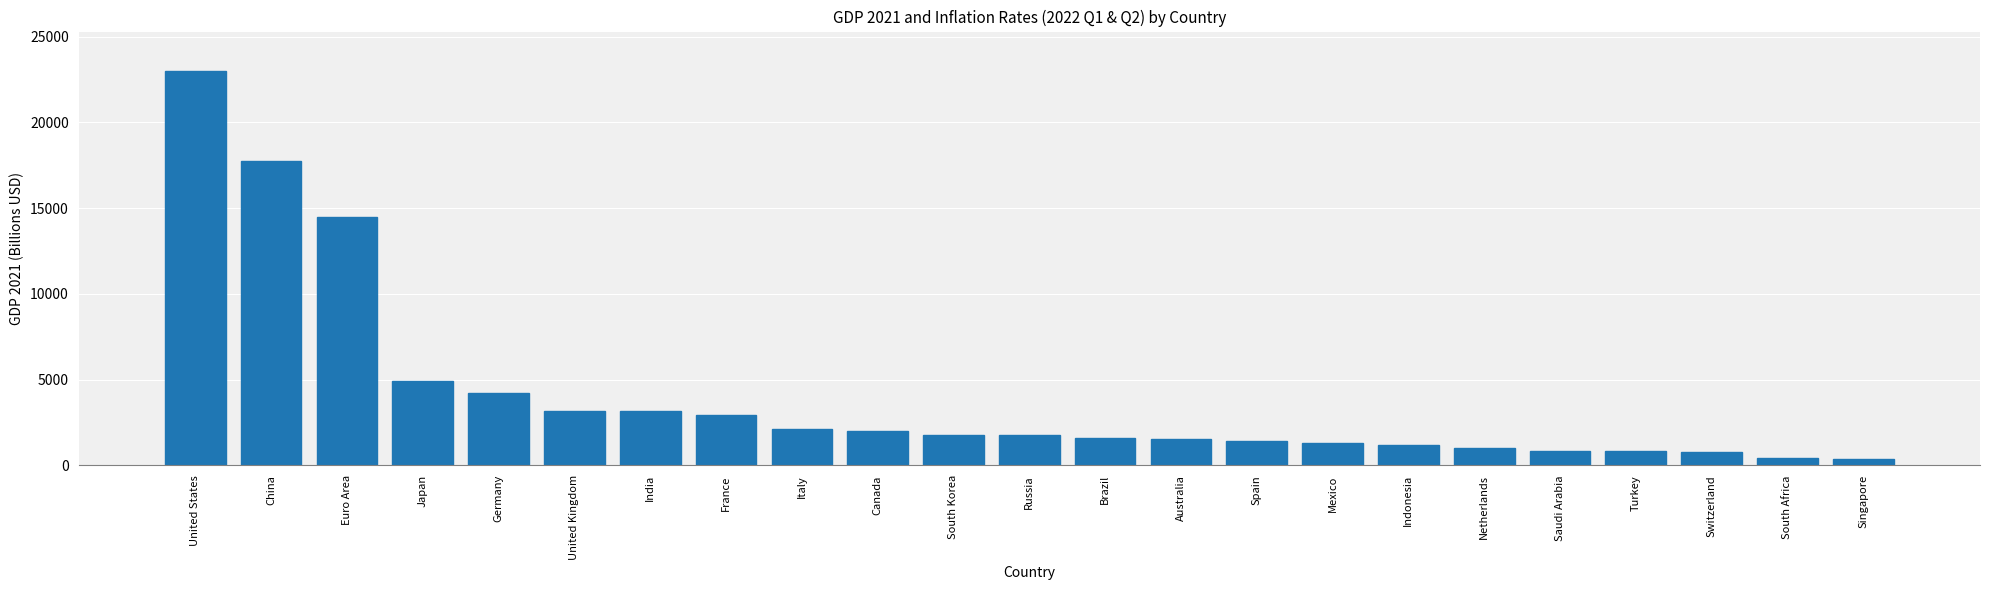

Is it true that the value at India is 3173?

True